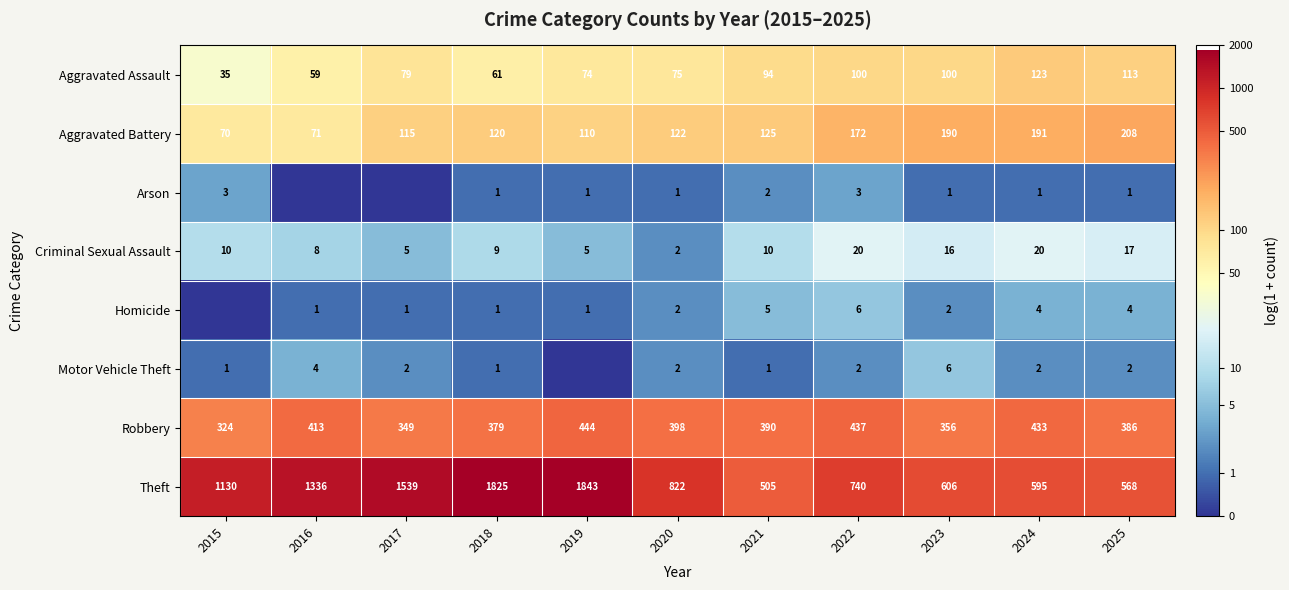

Rank the categories by Robbery value from highest to lowest.

2019, 2022, 2024, 2016, 2020, 2021, 2025, 2018, 2023, 2017, 2015